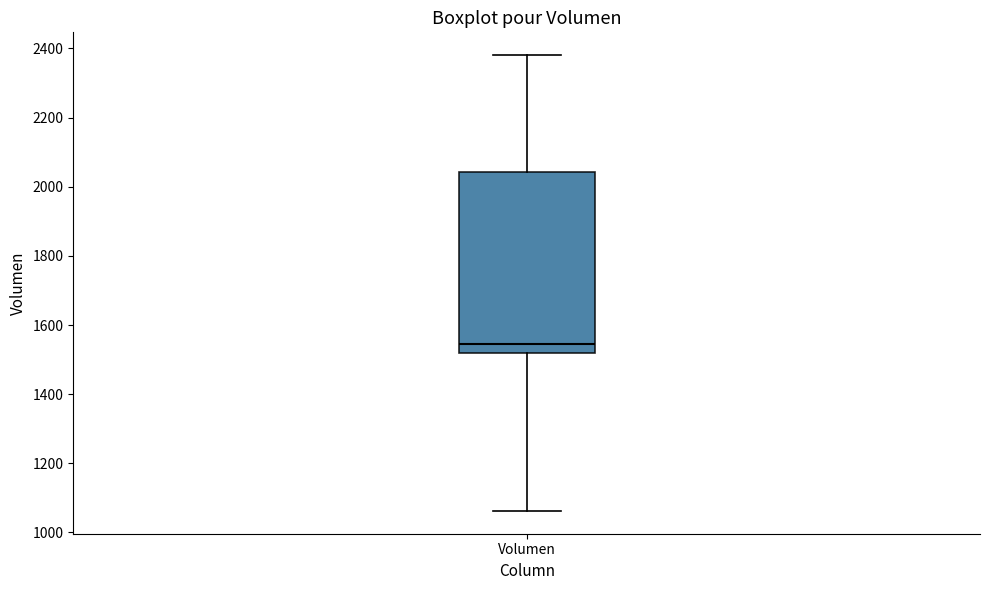

Read this box plot against the y-axis: the position of the median line, the range covered by the box, and the ends of both whiskers. The values are not printed on the chart, so give them approximately, as read against the axis.

median 1540, box 1520 to 2040, whiskers 1060 to 2380